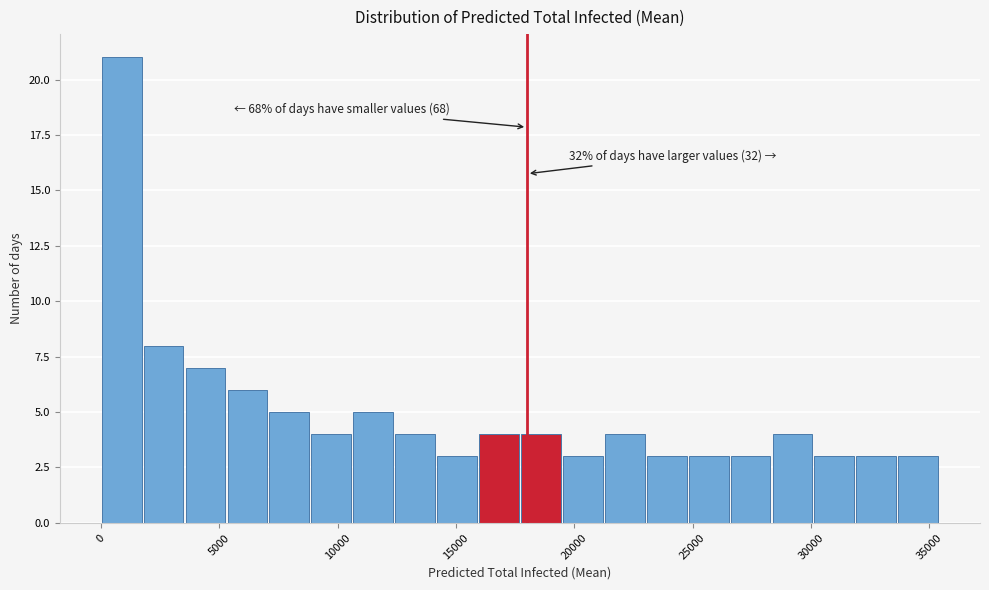

Around what value on the x-axis is the tallest bar? Give the approximate position of its centre, as read against the axis.

1000